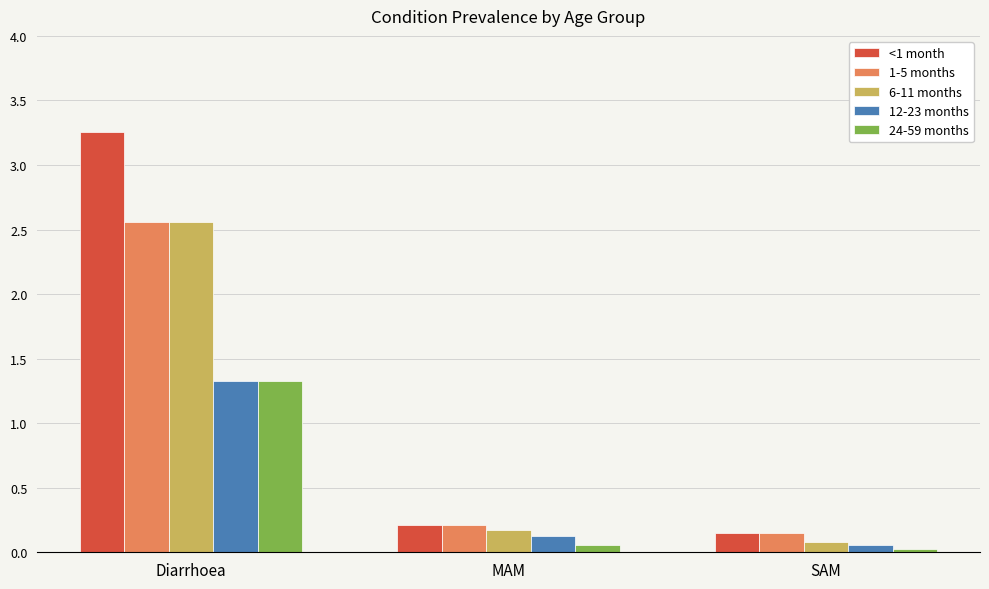

Is the value of 6-11 months at SAM greater than the value of 1-5 months at Diarrhoea?

No